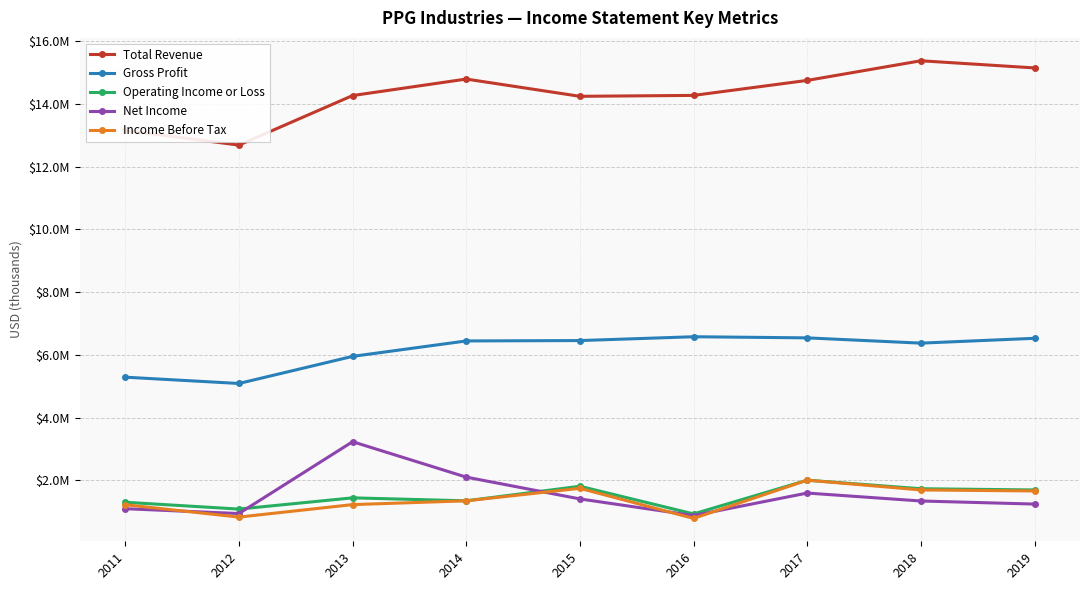

What are all the series names shown in the legend?

Total Revenue, Gross Profit, Operating Income or Loss, Net Income, Income Before Tax